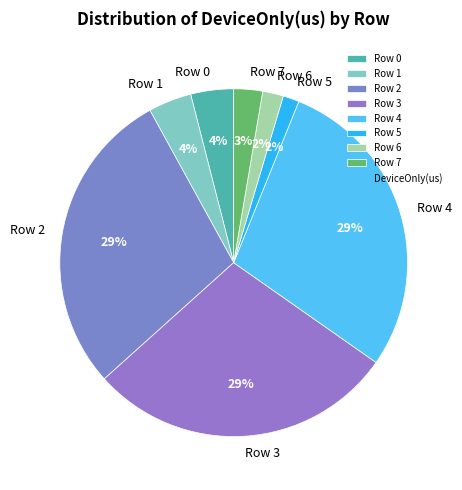

Do Row 5 and Row 7 together represent more than half of the pie?

No